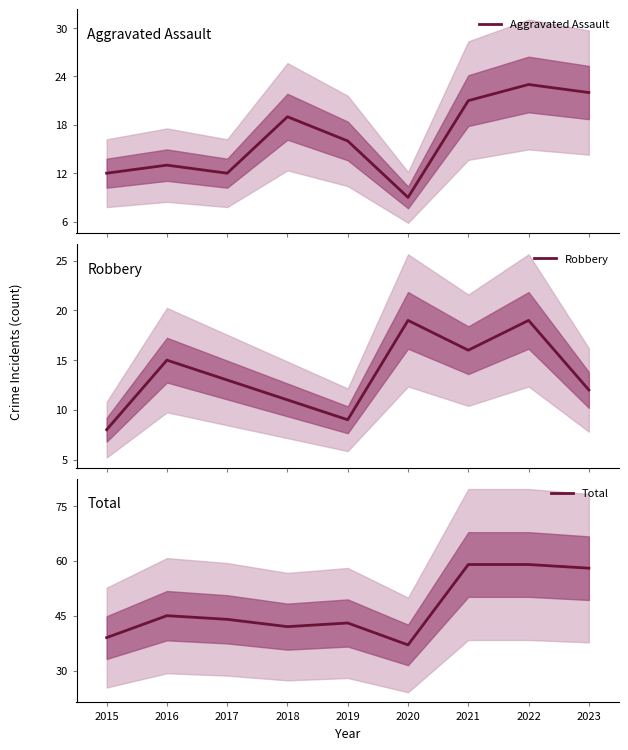

Is it true that Total equals 59 at 2022?

True